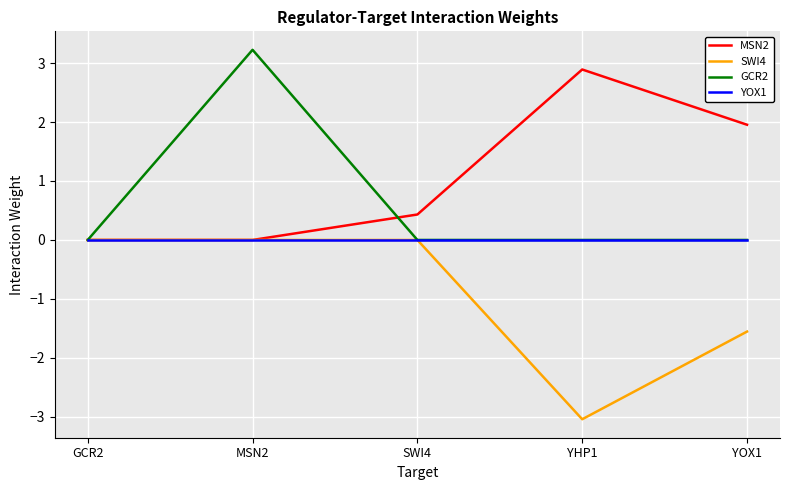

At which label is SWI4 closest to -1?

YOX1